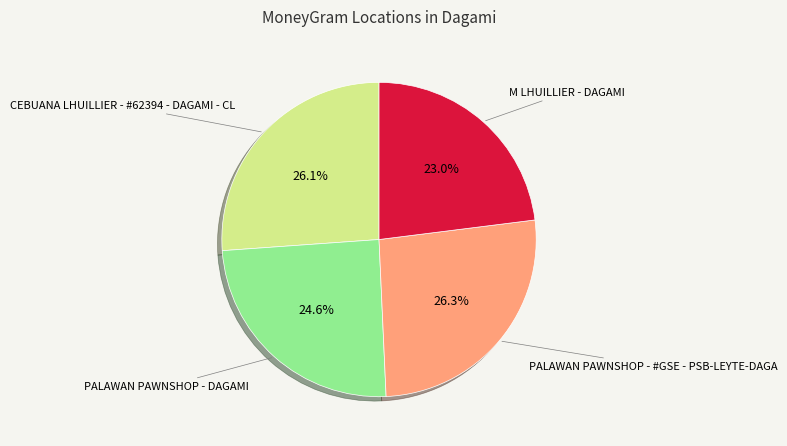

What percentage is the PALAWAN PAWNSHOP - #GSE - PSB-LEYTE-DAGA slice, to the nearest percent?

26%